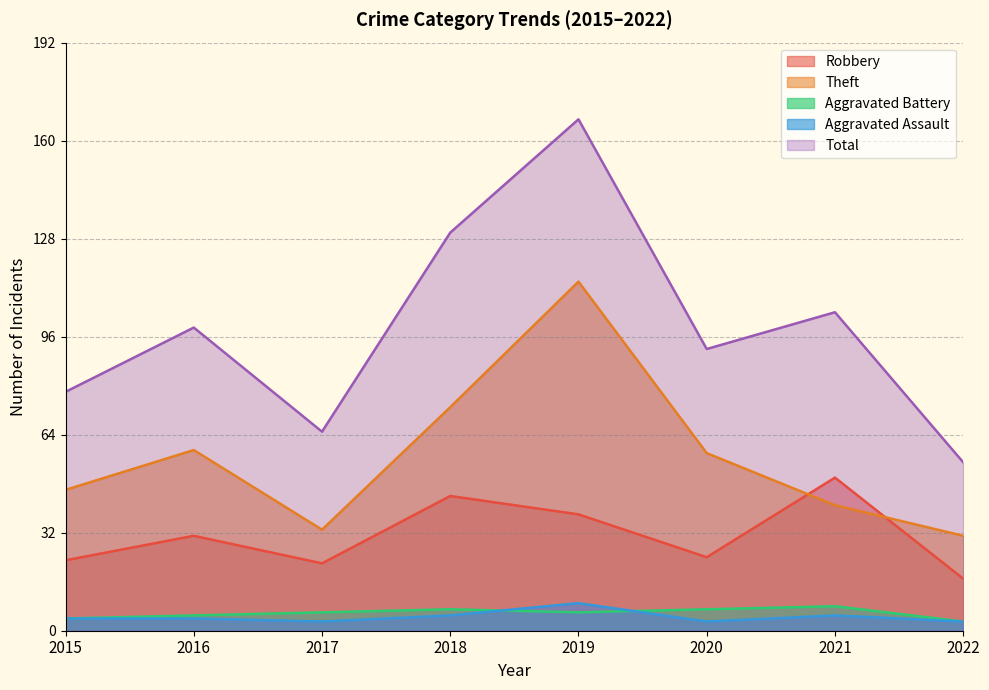

The value of Aggravated Battery at 2021 is 13. True or false?

False